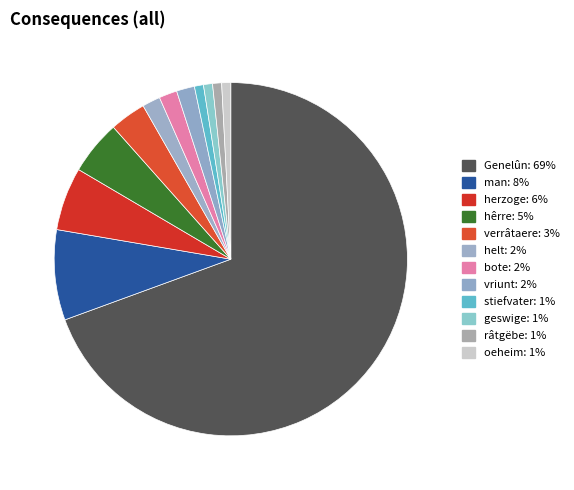

To the nearest percent, what percentage of the pie is oeheim?

1%